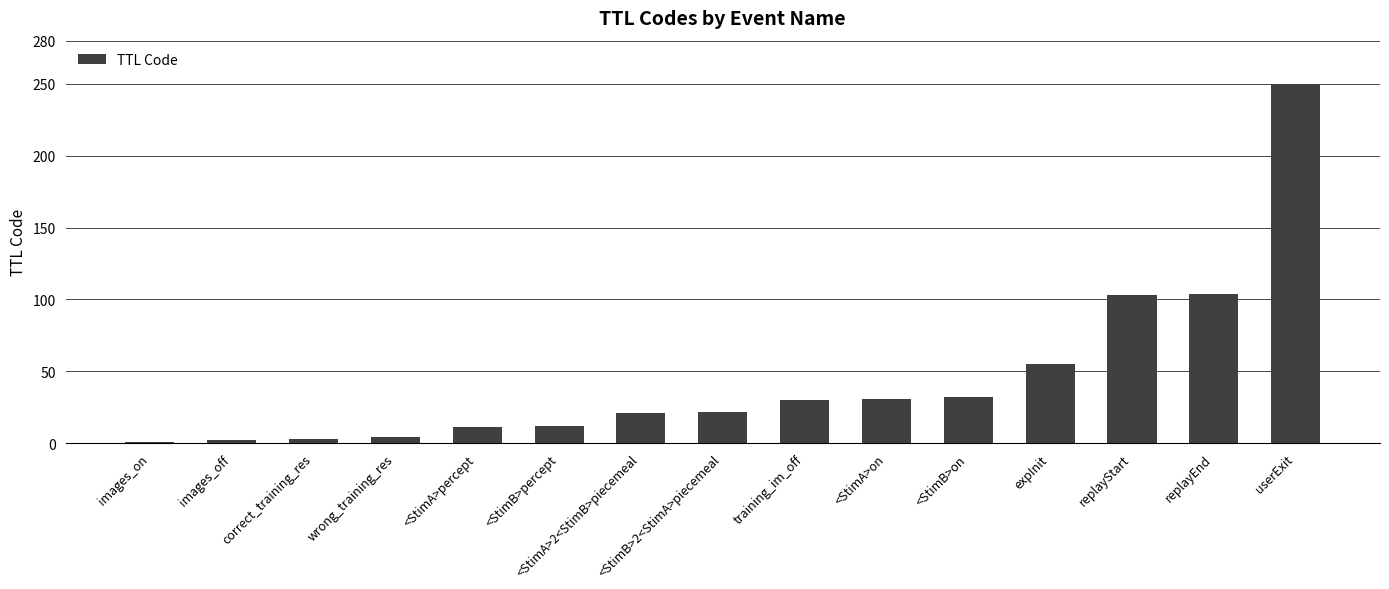

How many bars are there in total?

15